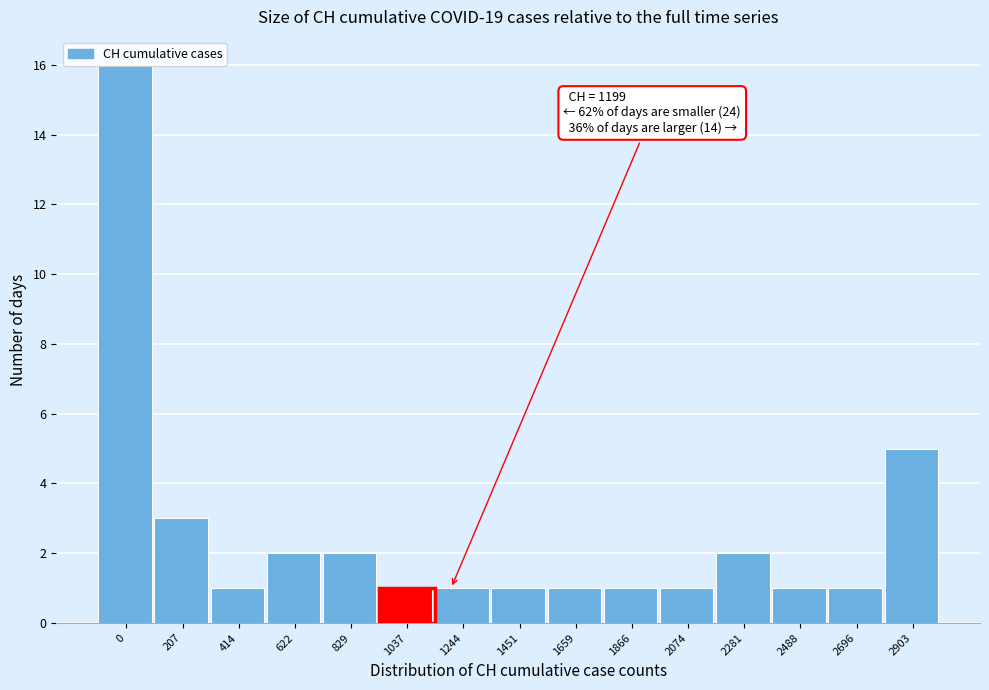

At which label is the value closest to 8?

2903